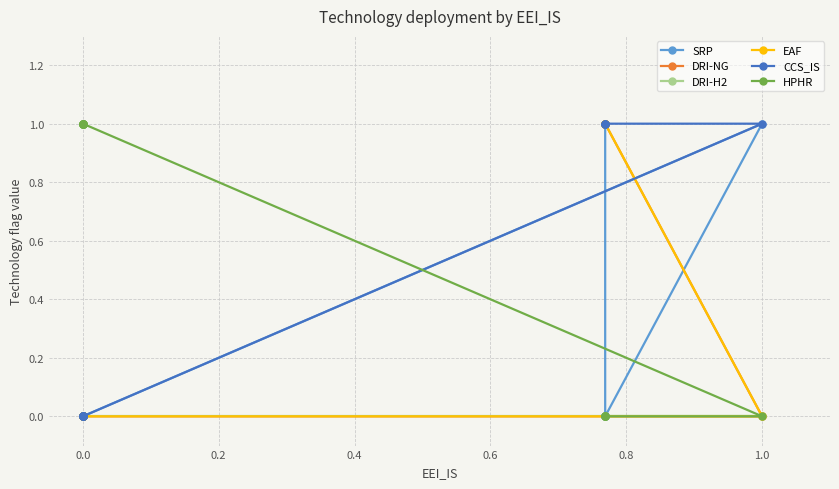

What is the total value across all series at 0.2?

3